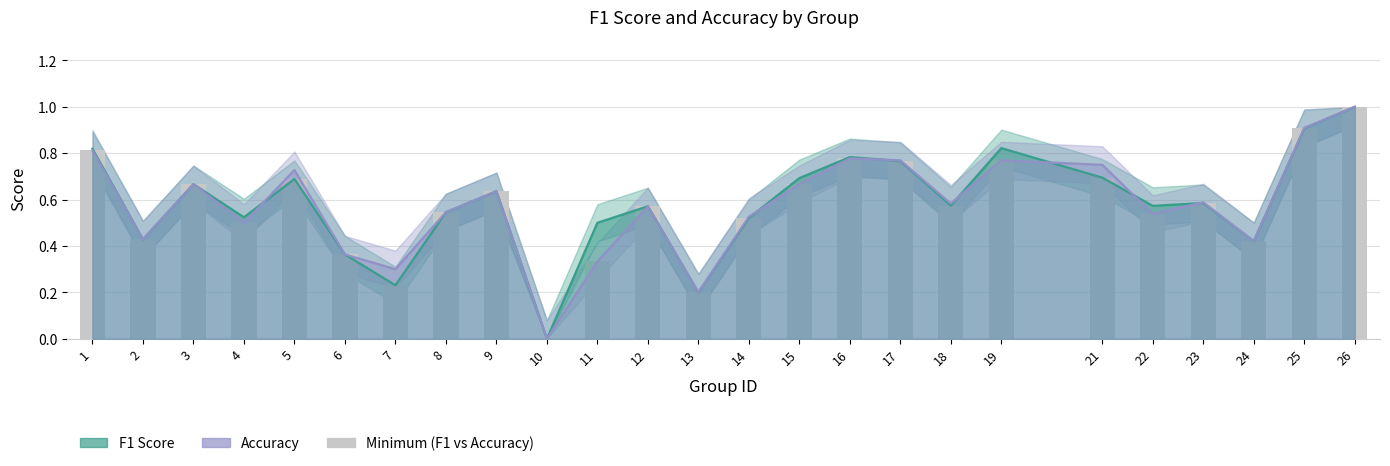

At which label is the value closest to 0?

10